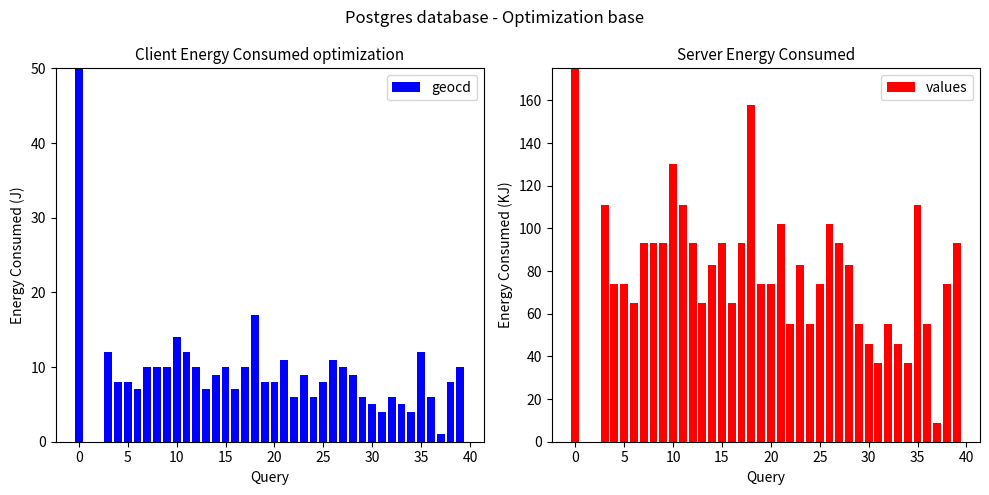

At which label is values closest to 5000?

18